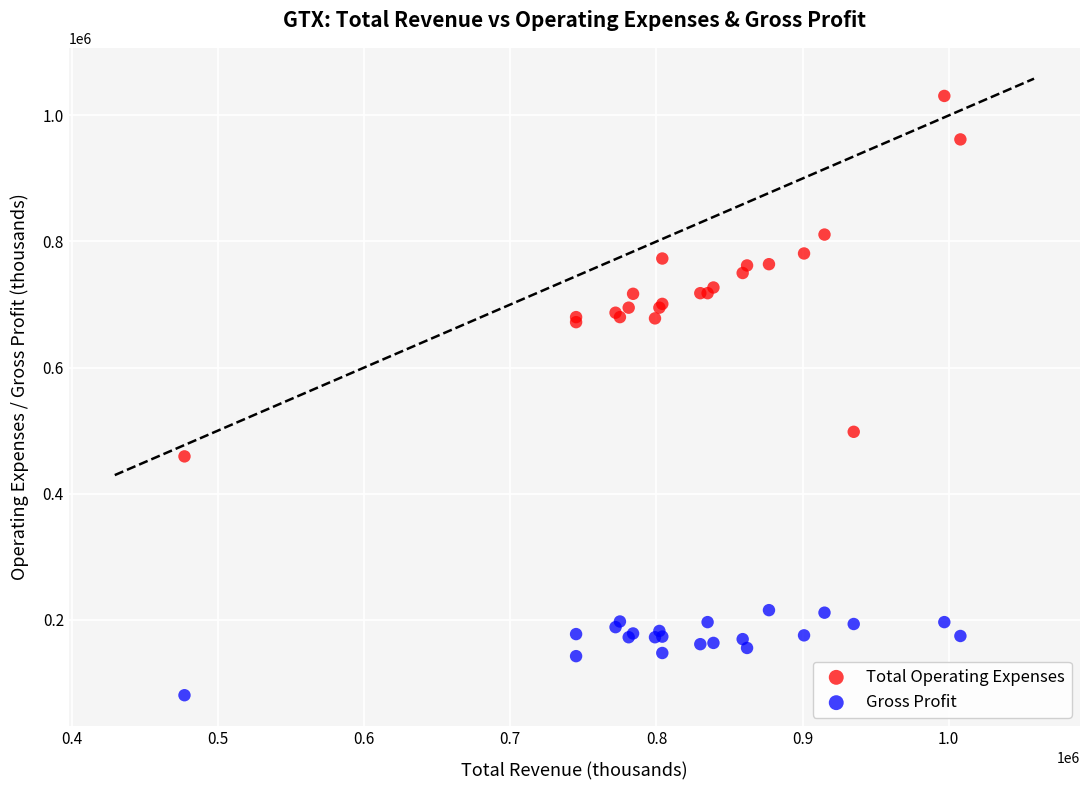

Which series has the largest Y range (max minus min)?

Total Operating Expenses